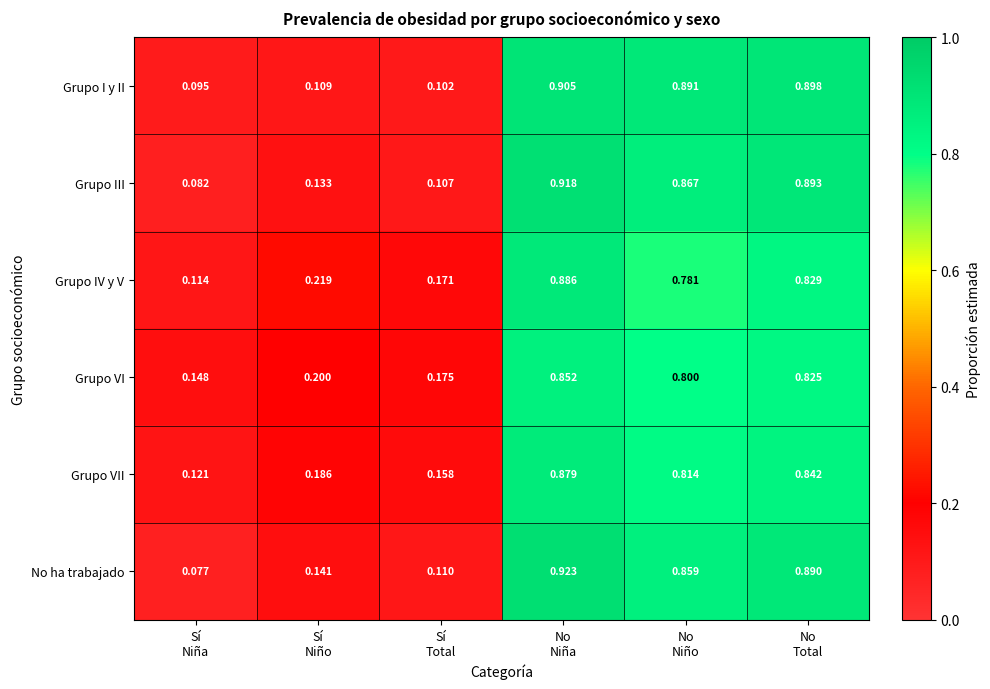

Rank the series by their maximum value, from highest to lowest.

No ha trabajado, Grupo III, Grupo I y II, Grupo IV y V, Grupo VII, Grupo VI